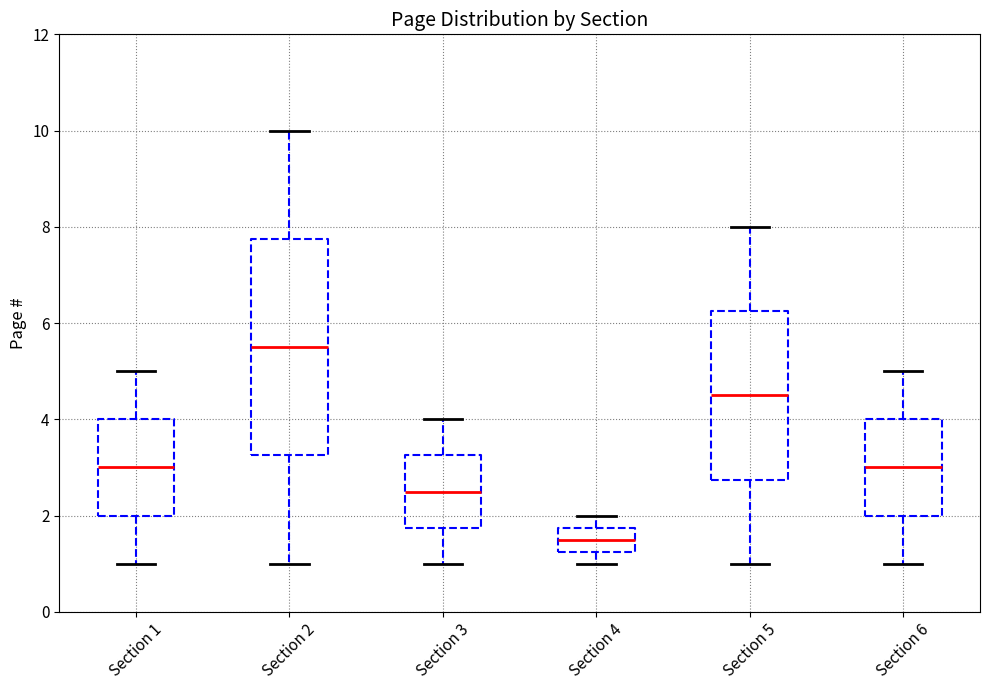

Which box's median line is the lowest?

Section 4